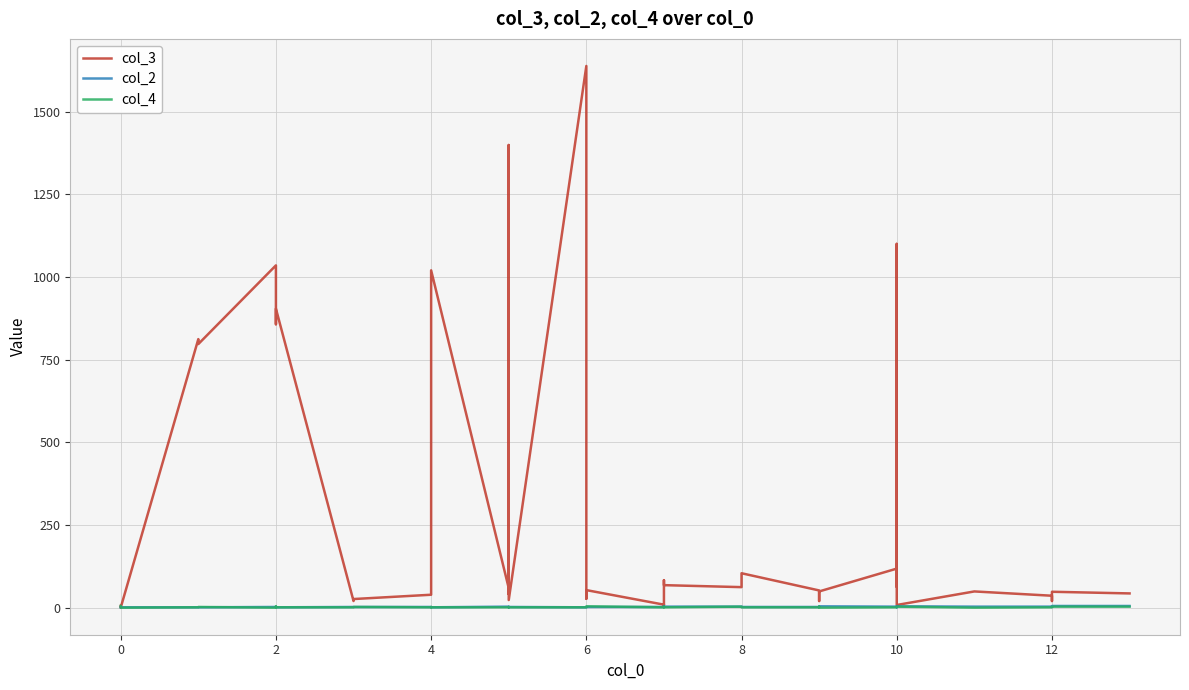

How many times do col_3 and col_2 cross each other?

1